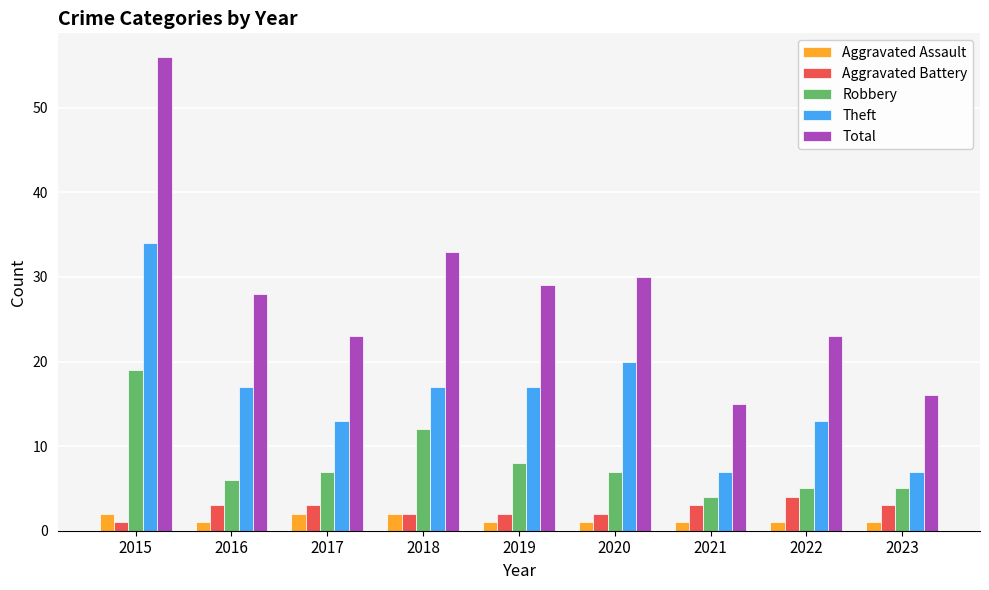

Which series changed the most between 2018 and 2023?

Total